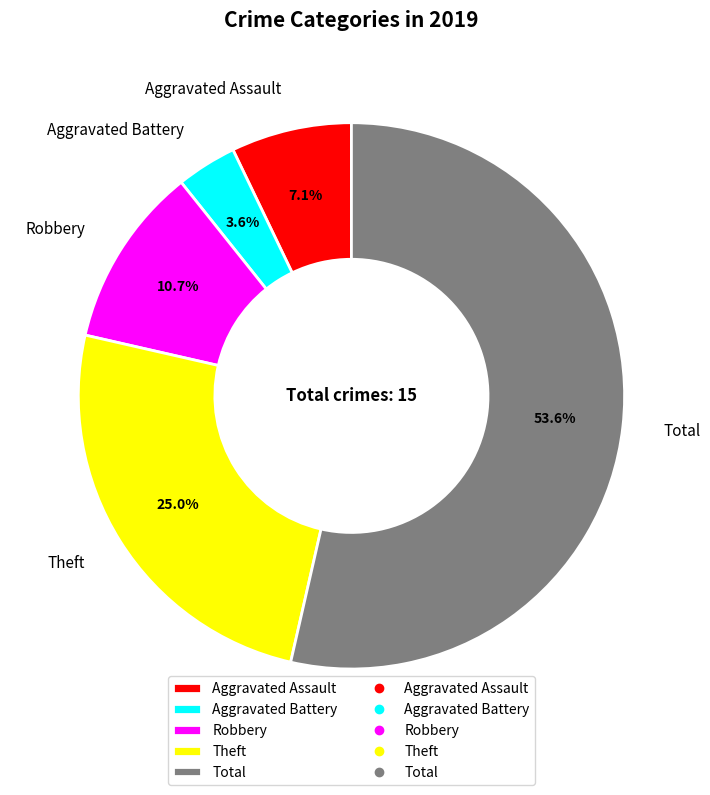

What percentage is the Robbery slice, to the nearest percent?

11%